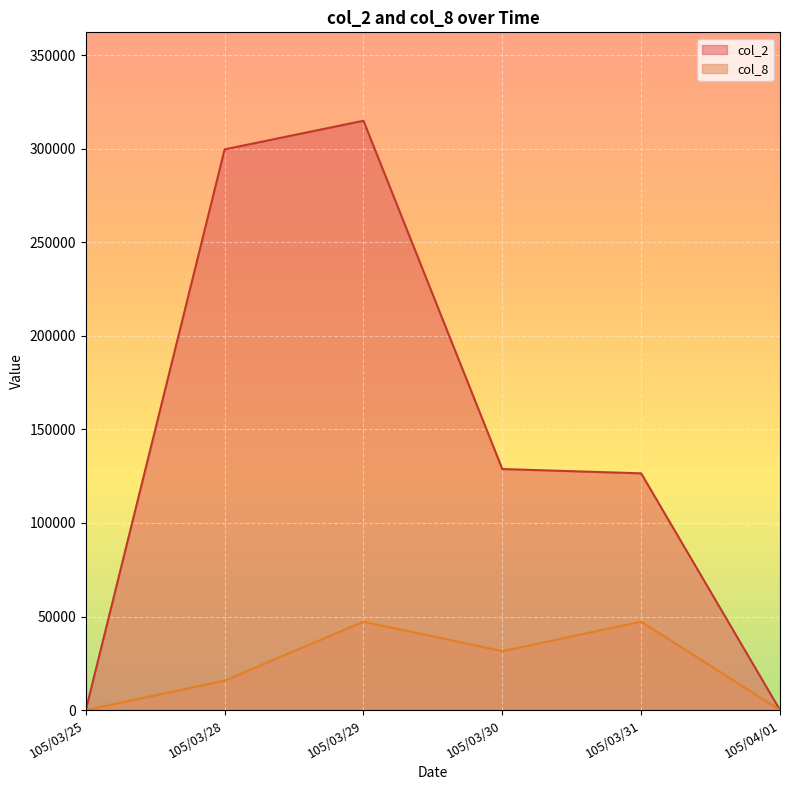

What is the difference between the col_2 values at 105/03/29 and 105/03/31?

188400